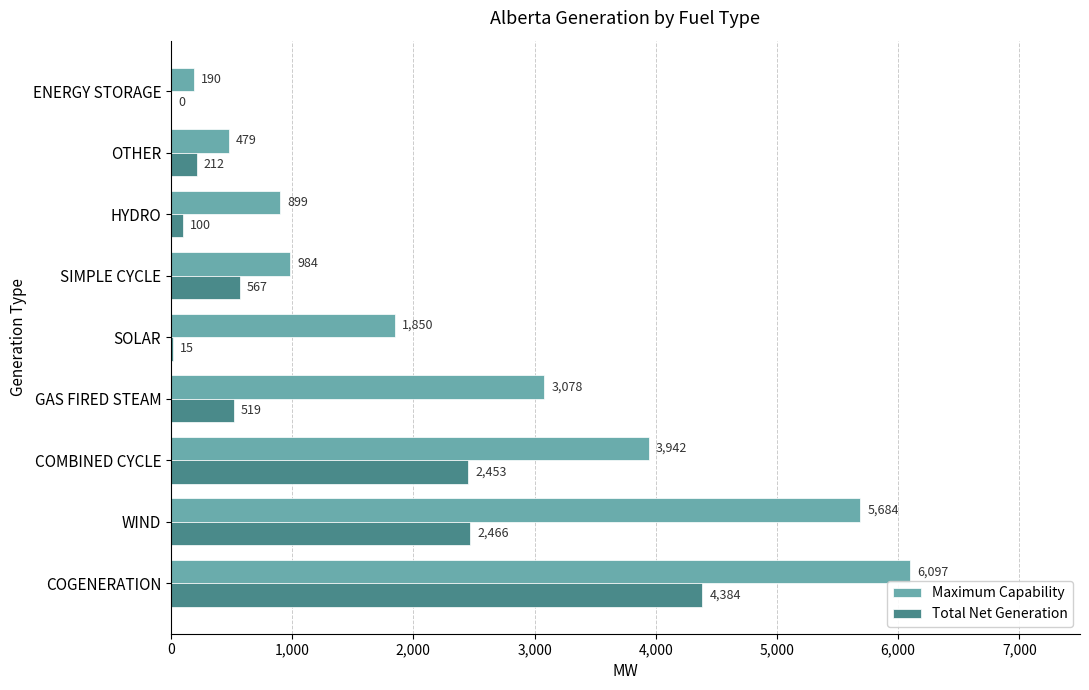

What is the sum of the Maximum Capability values at HYDRO and GAS FIRED STEAM?

3977